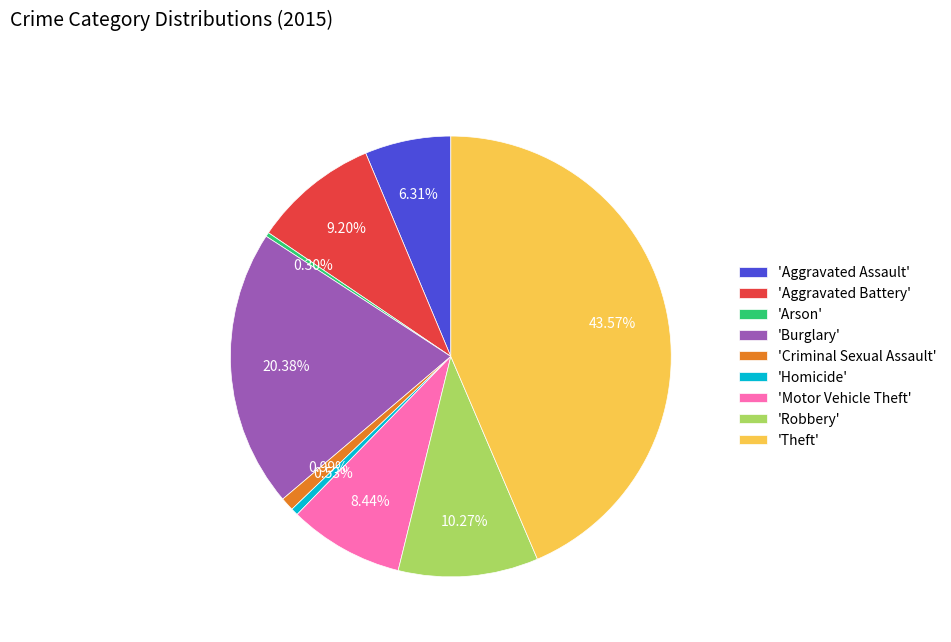

Combined, do 'Criminal Sexual Assault' and 'Burglary' account for over 50%?

No